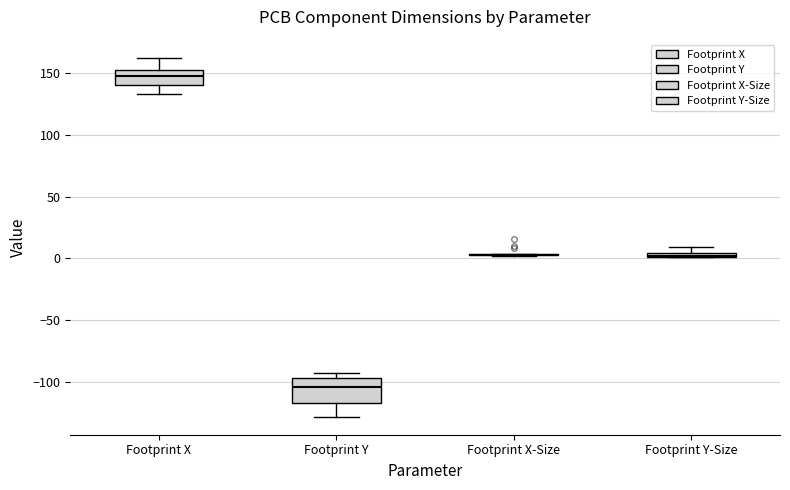

Which box is the tallest, from its lower edge to its upper edge?

Footprint Y